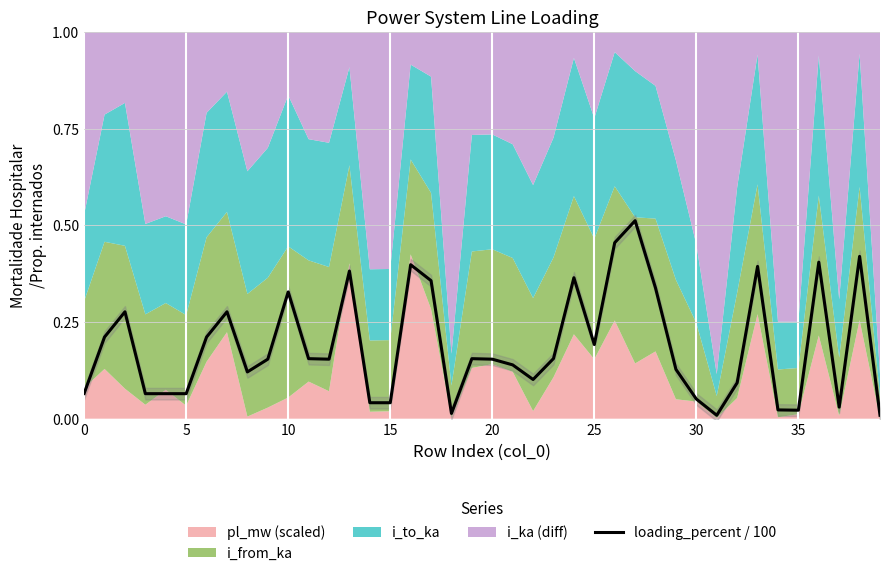

At which label is the value closest to 0?

31